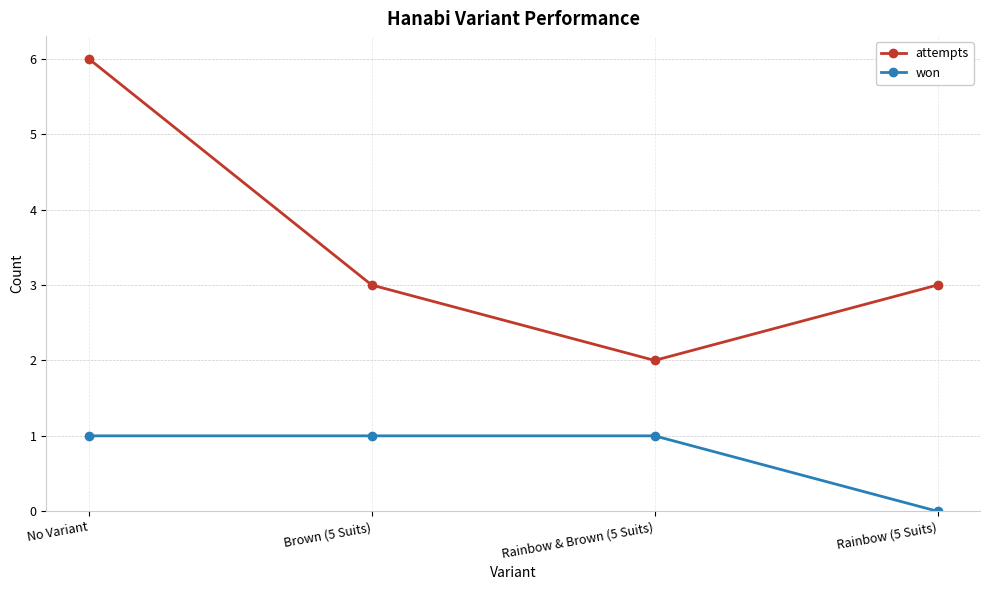

At which category is the sum across all series the highest?

No Variant